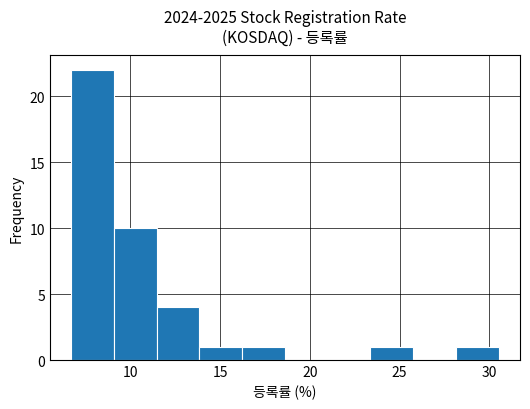

Reading left to right, transcribe this chart: for each bar, give the range it covers on the x-axis and its height. Neither the bar edges nor the heights are printed on the chart, so give them approximately, as read against the axes.

6.5 to 9.0: 22
9.0 to 11.5: 10
11.5 to 14.0: 4
14.0 to 16.0: 1
16.0 to 18.5: 1
18.5 to 21.0: 0
21.0 to 23.5: 0
23.5 to 26.0: 1
26.0 to 28.0: 0
28.0 to 30.5: 1